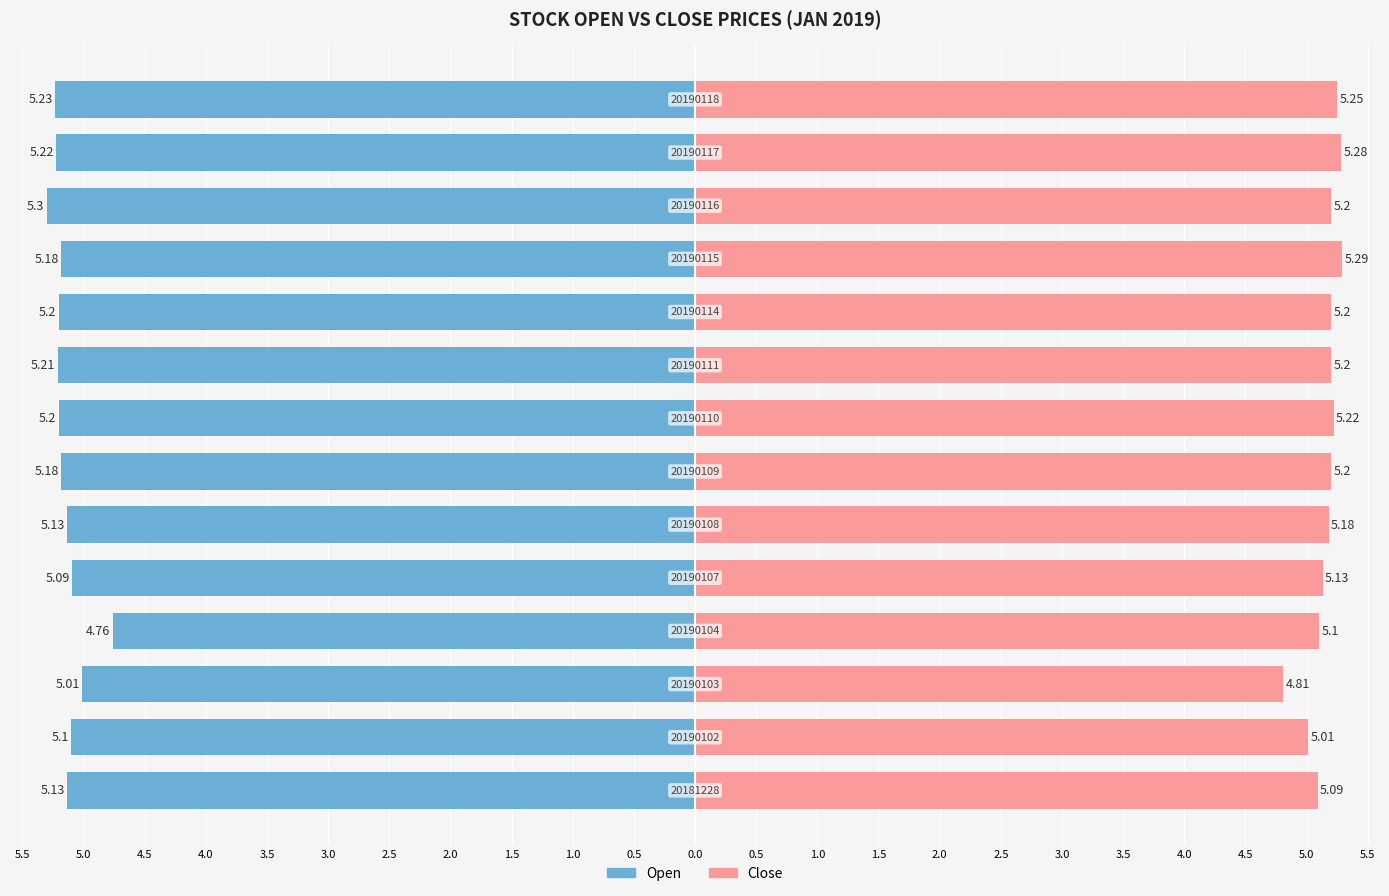

What is the sum of all Close values?

72.2